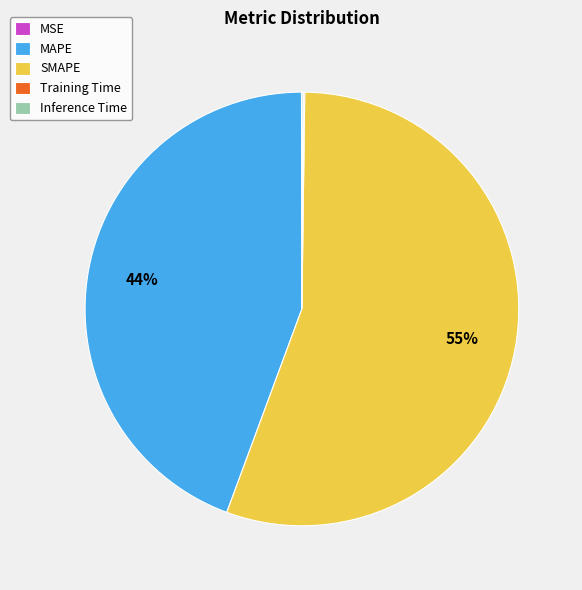

Which category accounts for the majority?

SMAPE